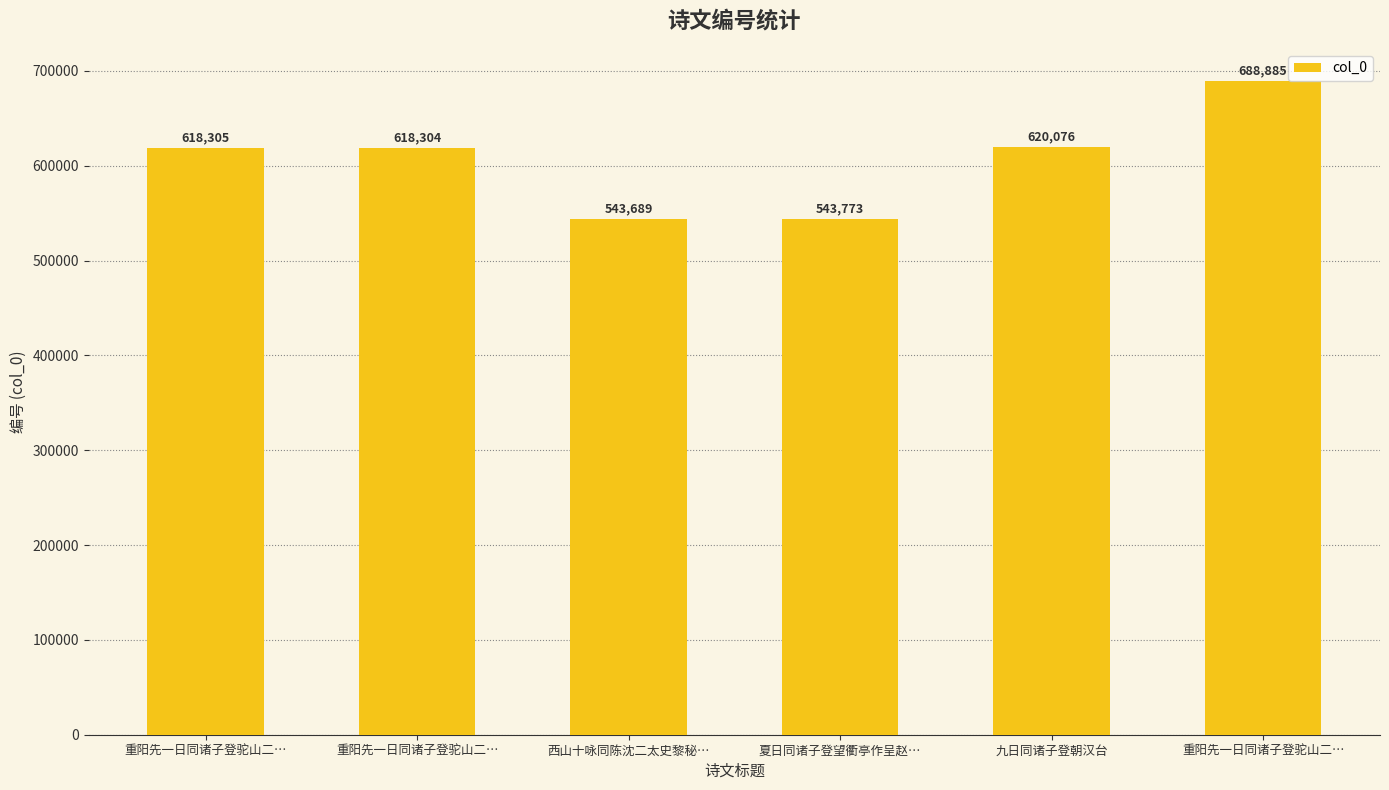

What is the label of the 2nd bar from the right?

九日同诸子登朝汉台